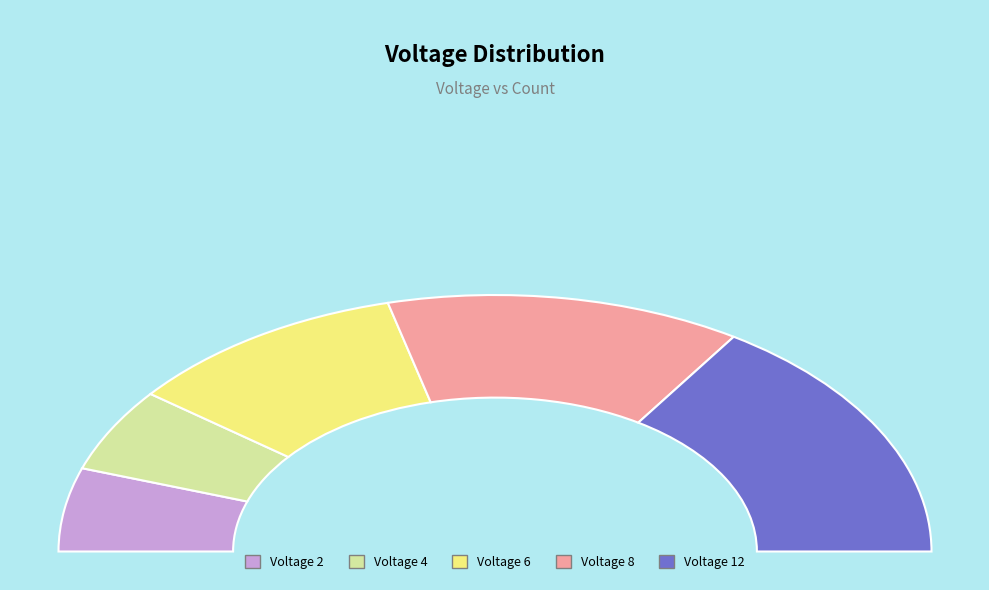

Which slice is the largest?

12